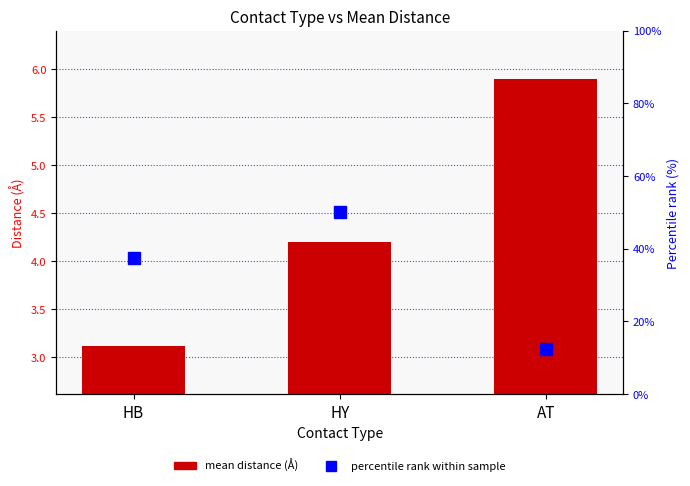

Rank the categories by mean distance (Å) value from highest to lowest.

AT, HY, HB